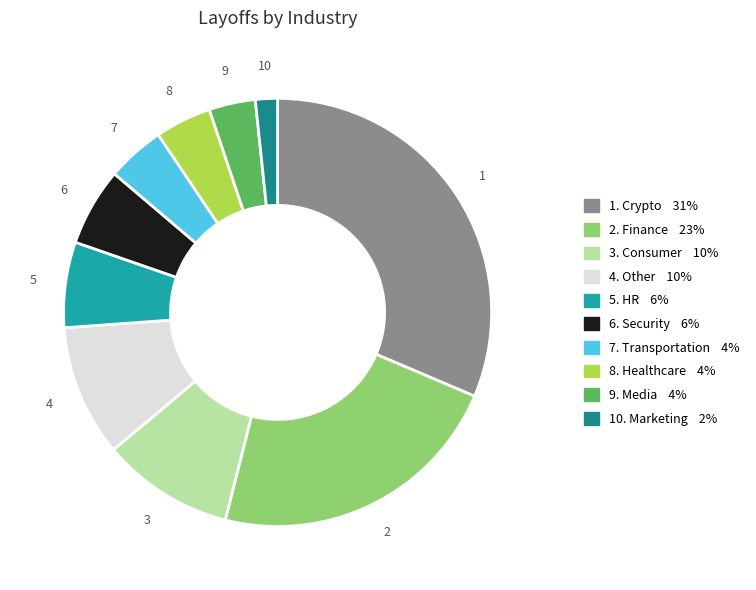

Is there any slice that represents more than half of the pie?

No